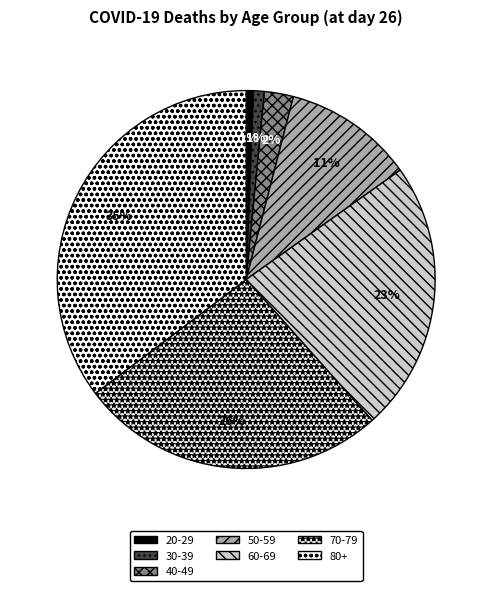

True or false: 80+ accounts for 35% of the total.

True